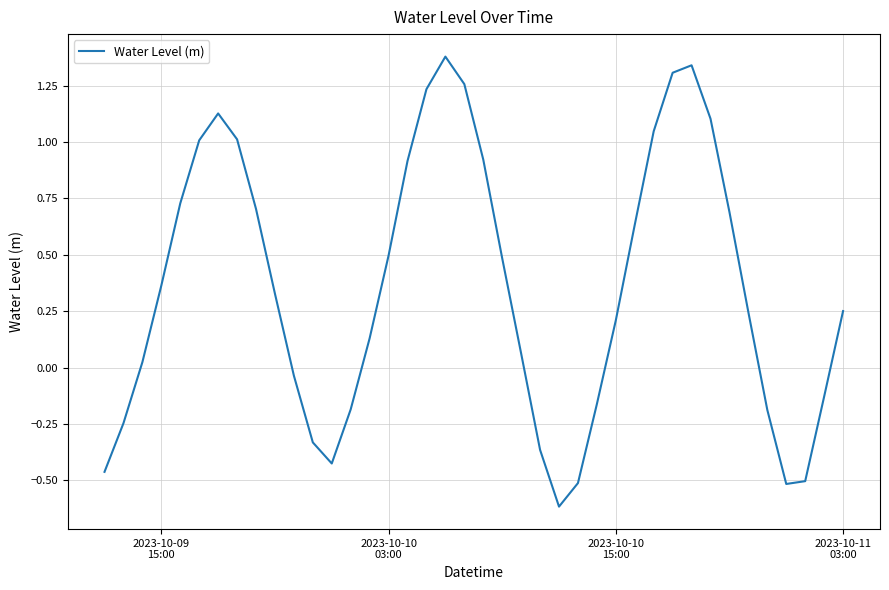

What is the difference between the maximum and minimum values?

2.0